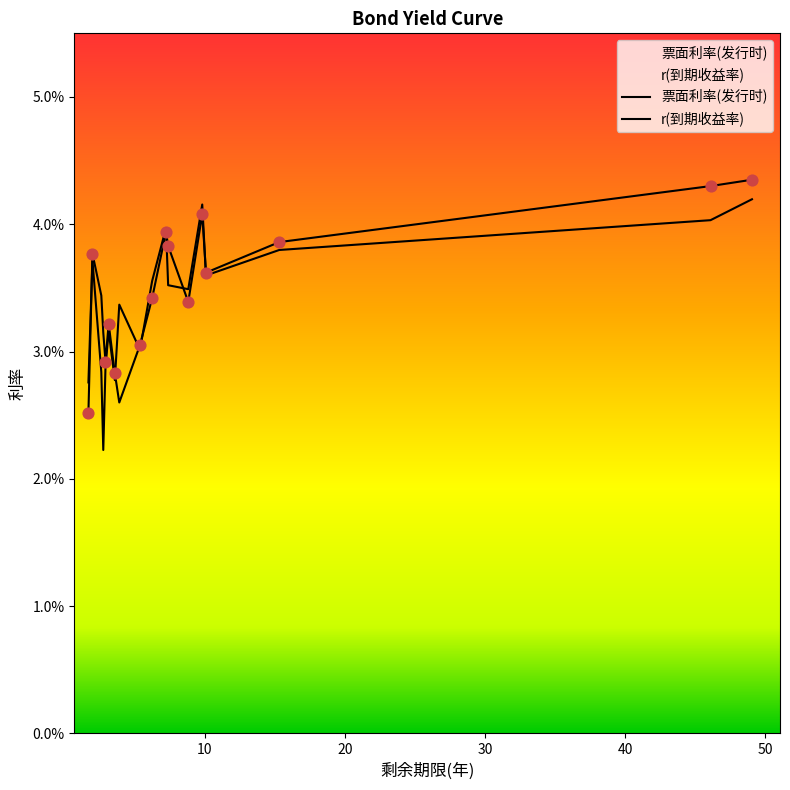

At which category is the sum across all series the highest?

49.0411